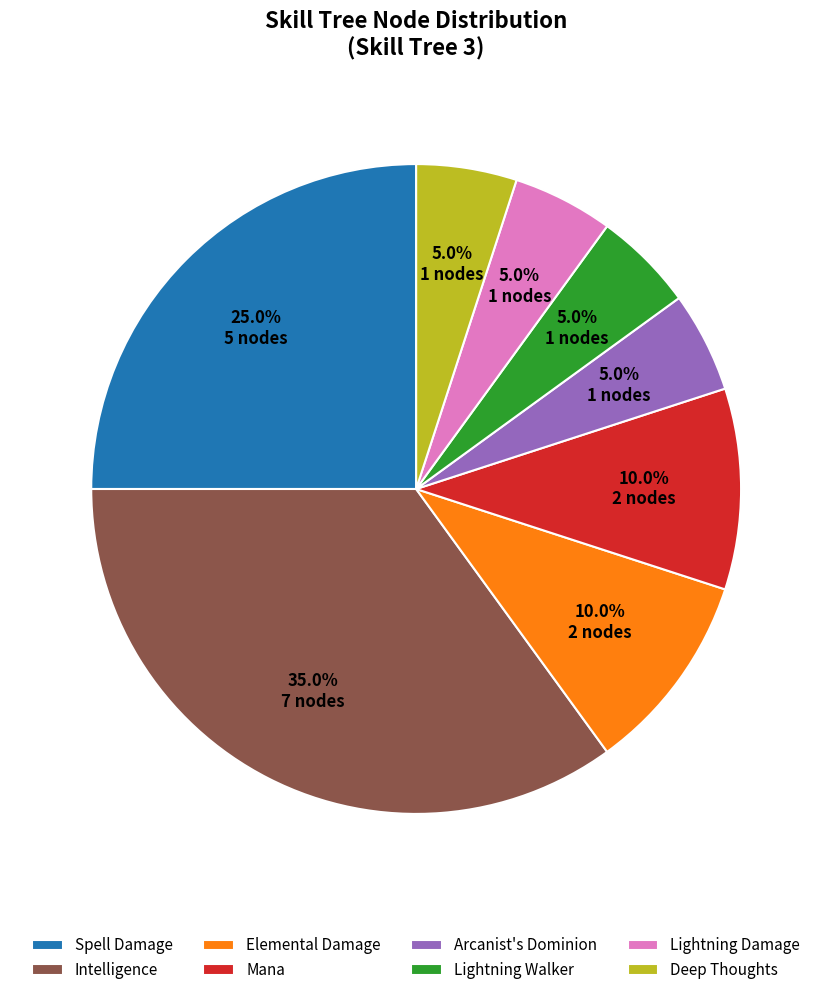

What is the total percentage of Lightning Walker and Deep Thoughts?

10.0%